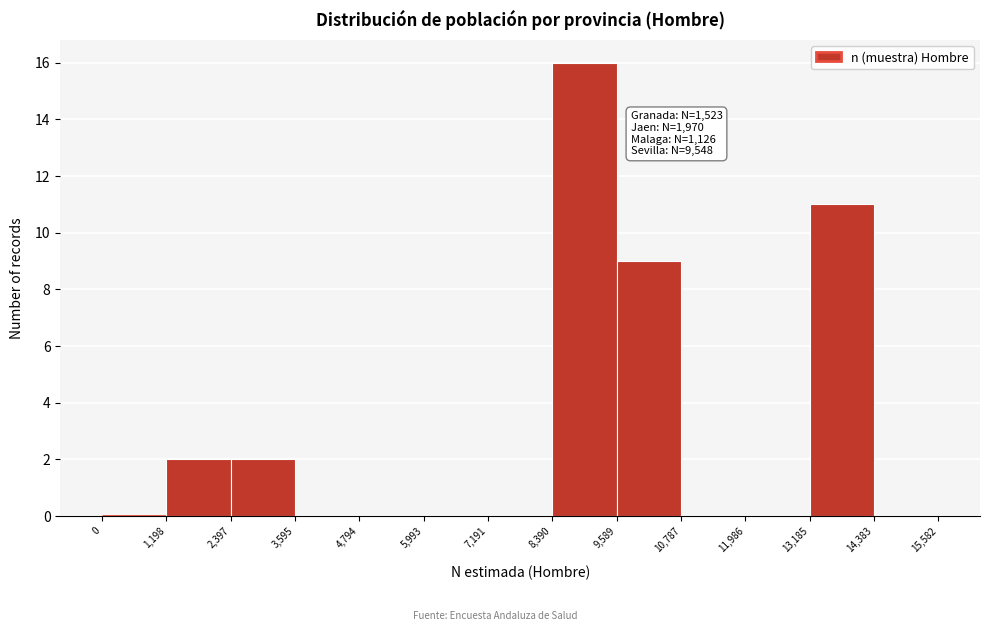

Over which range of the x-axis is the bar tallest?

8,390 to 9,589